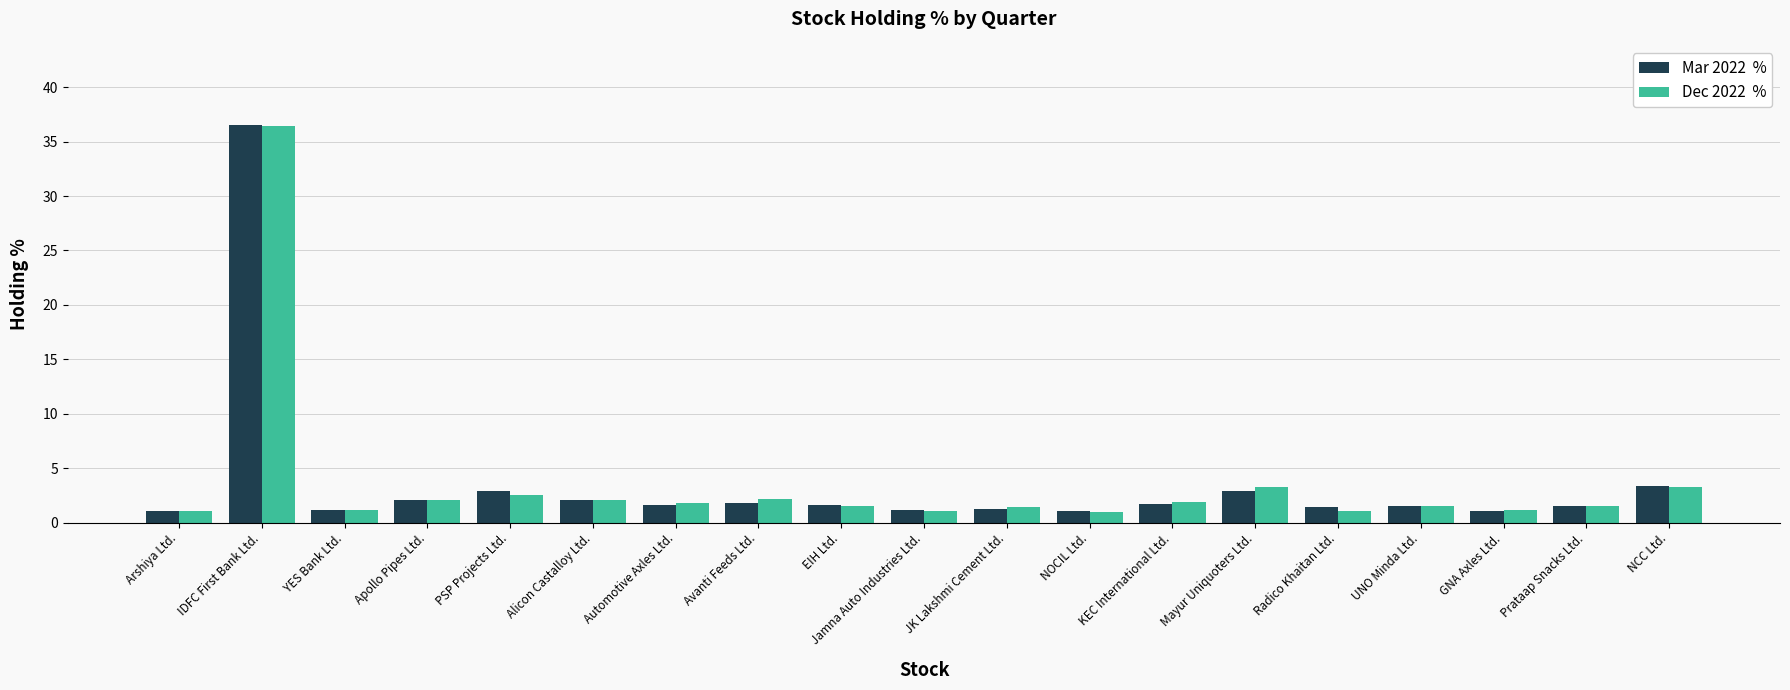

At which category is the sum across all series the highest?

IDFC First Bank Ltd.